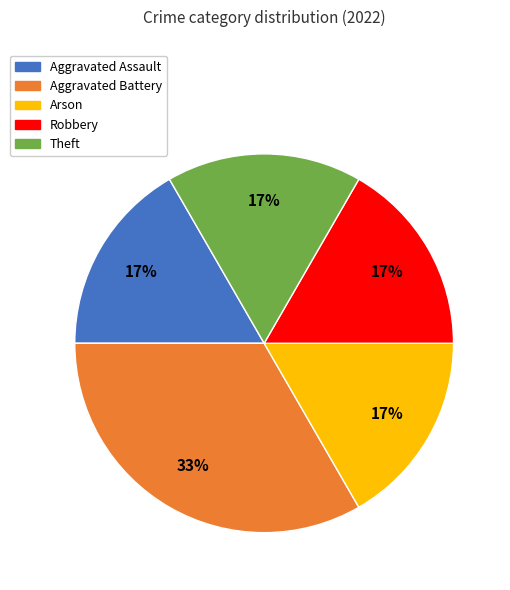

Does any single category account for the majority?

No